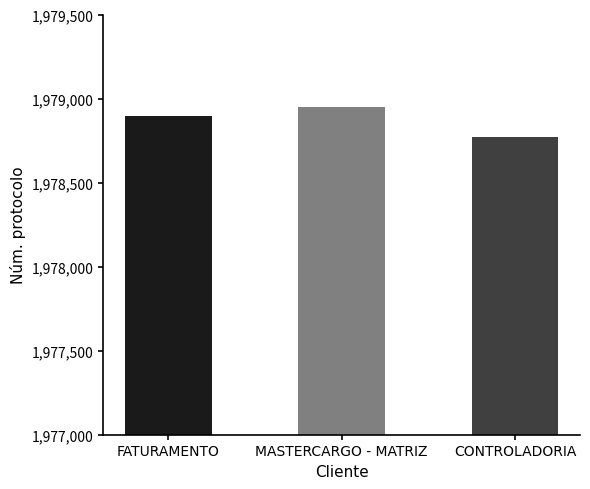

Reading left to right, transcribe all the data shown in this chart.

1978894	1978949	1978773